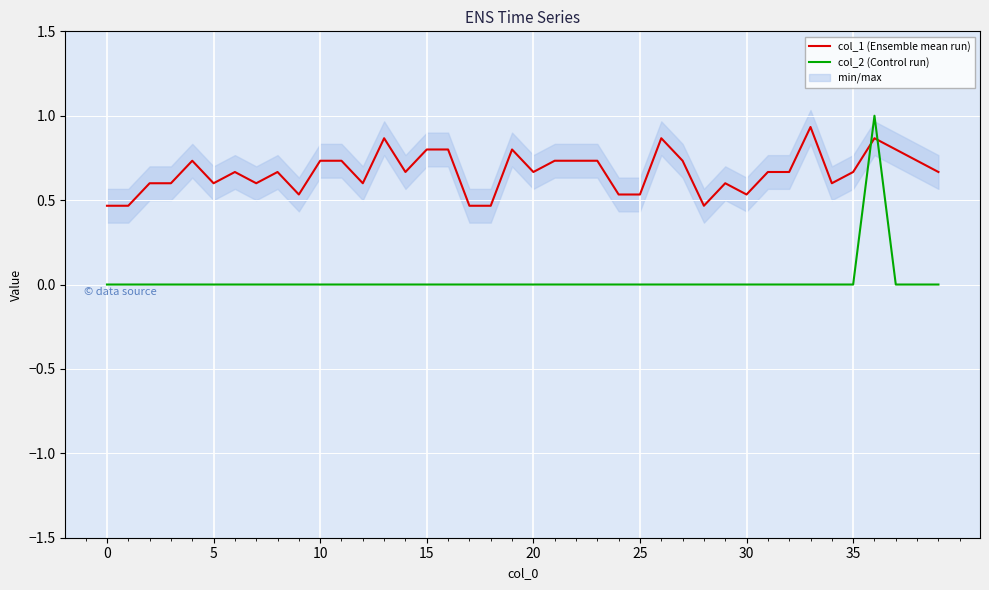

What is the spread (max minus min) of values at 14?

0.7